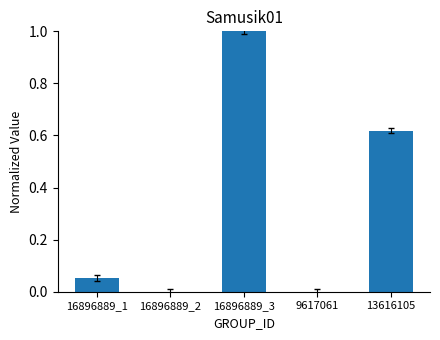

What is the sum of all values?

1.7